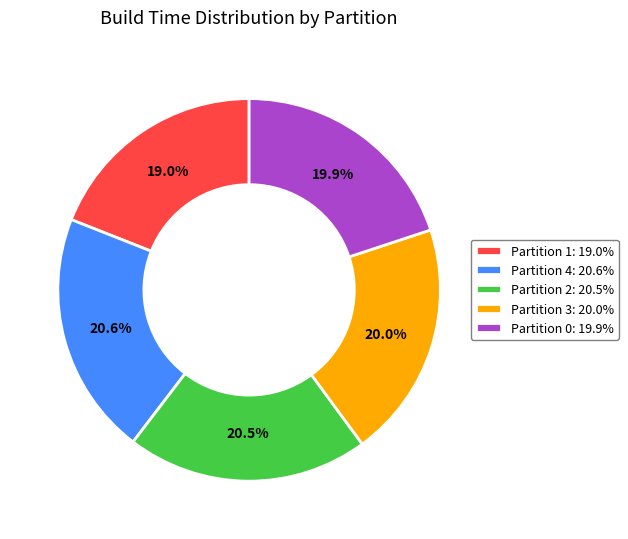

Combined, do Partition 3 and Partition 0 account for over 50%?

No